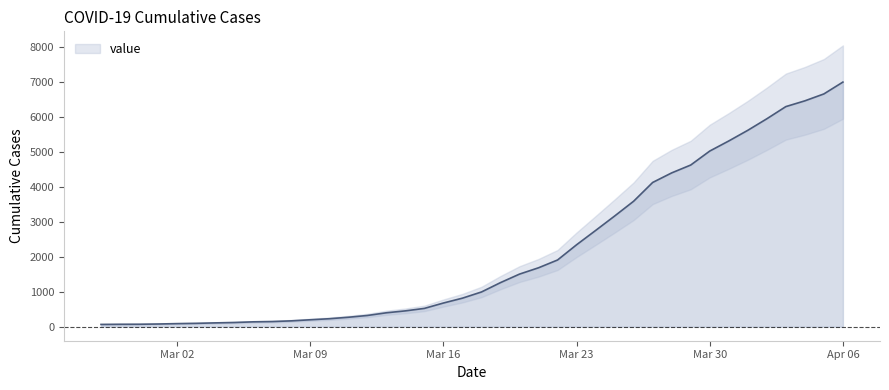

Reading left to right, list all the values displayed in this chart.

64	68	69	76	87	95	108	119	138	146	166	197	227	269	320	397	452	523	677	816	993	1261	1505	1686	1909	2345	2754	3168	3592	4129	4403	4628	5028	5317	5622	5952	6301	6466	6664	7003